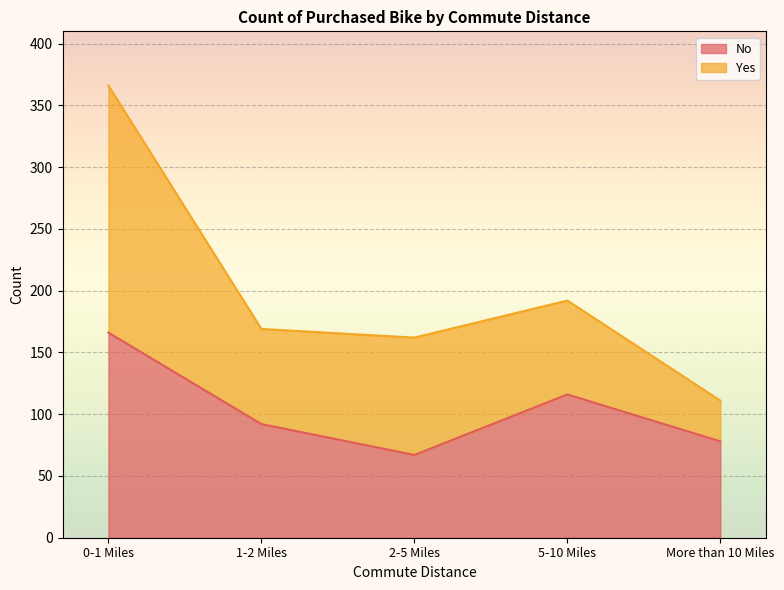

True or false: the data has more than 2 interior local peaks.

False